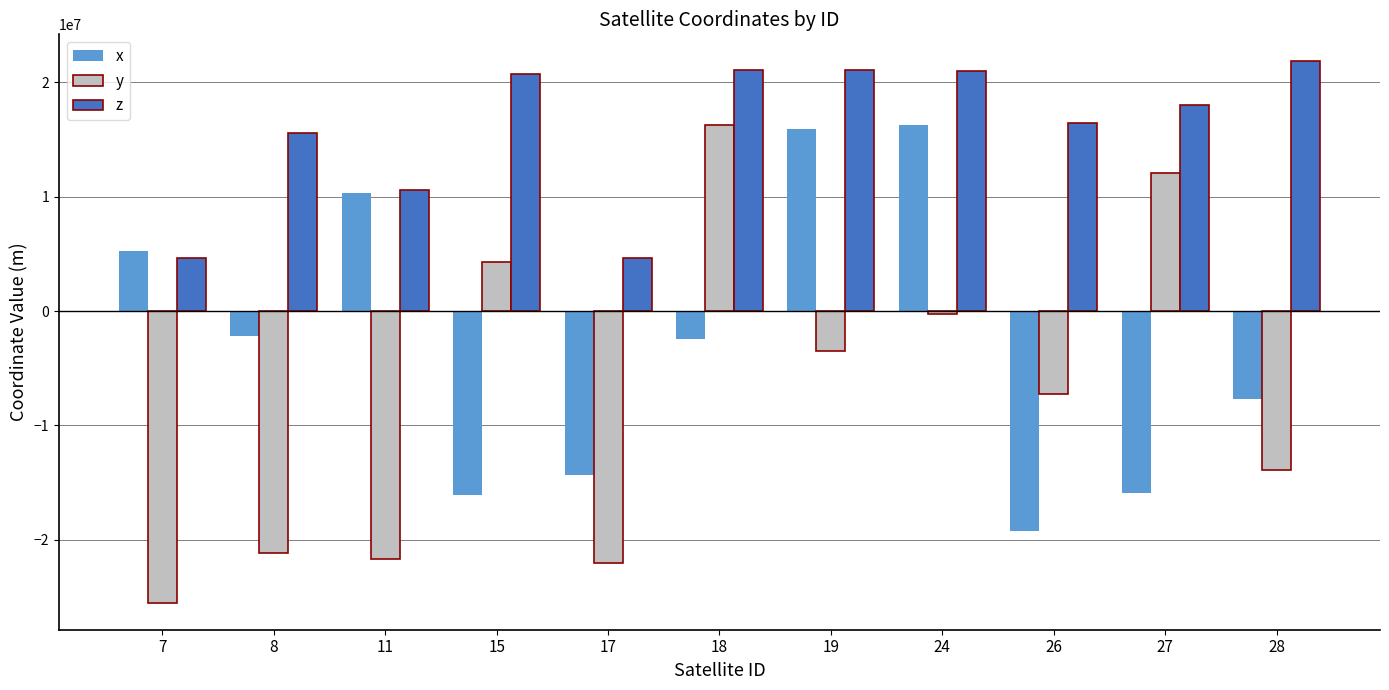

What is the total value across all series at 19?

33503580.1